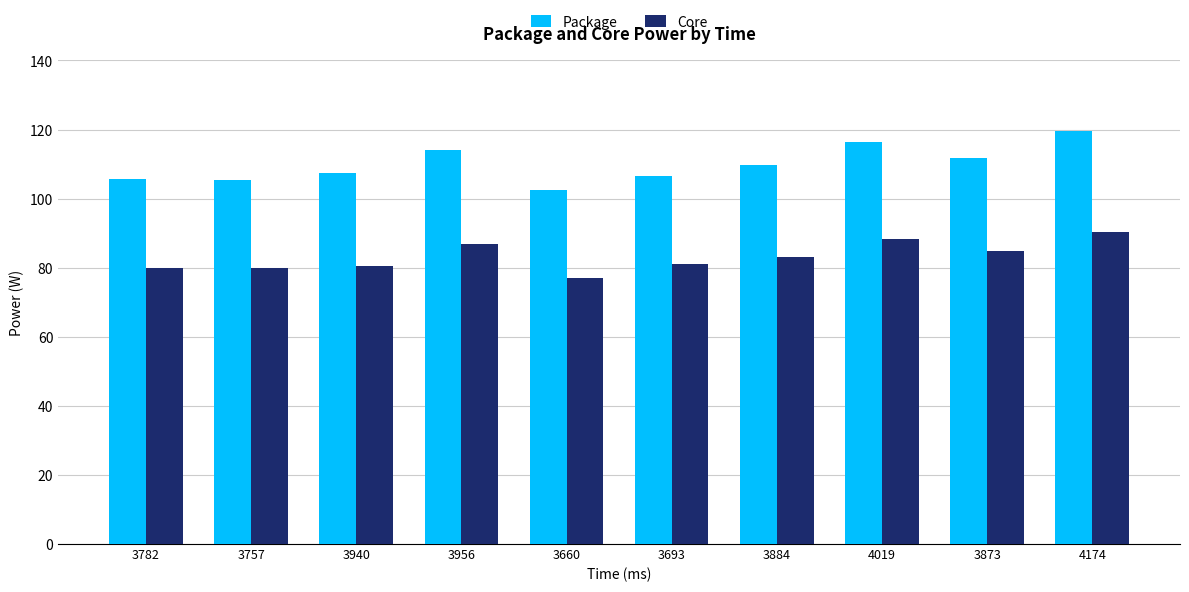

What is the difference between the maximum and minimum values in the Core series?

13.3